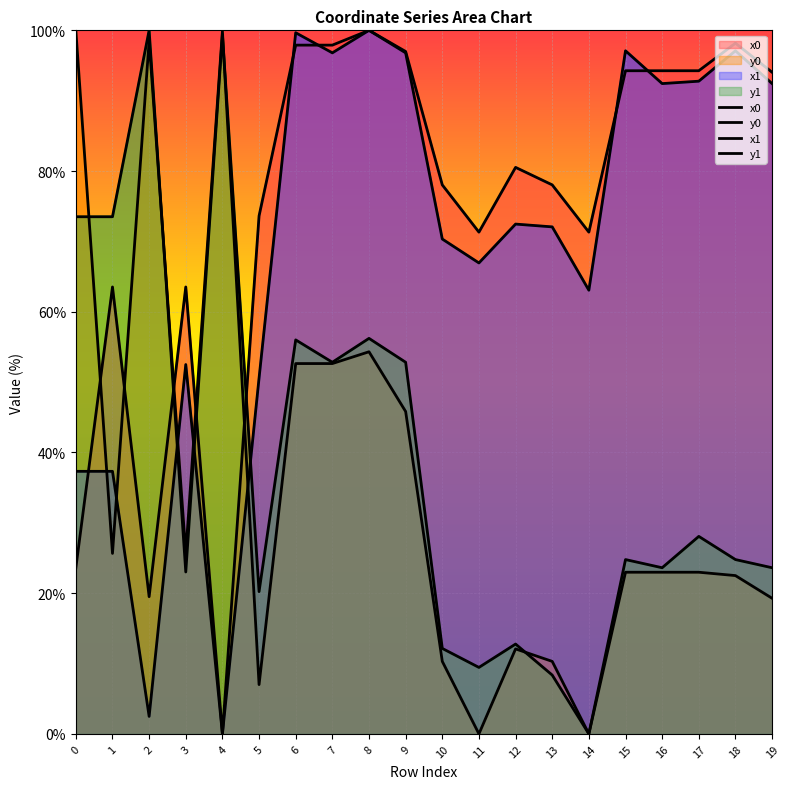

True or false: y0 has a value of 84.1 at 8.

False